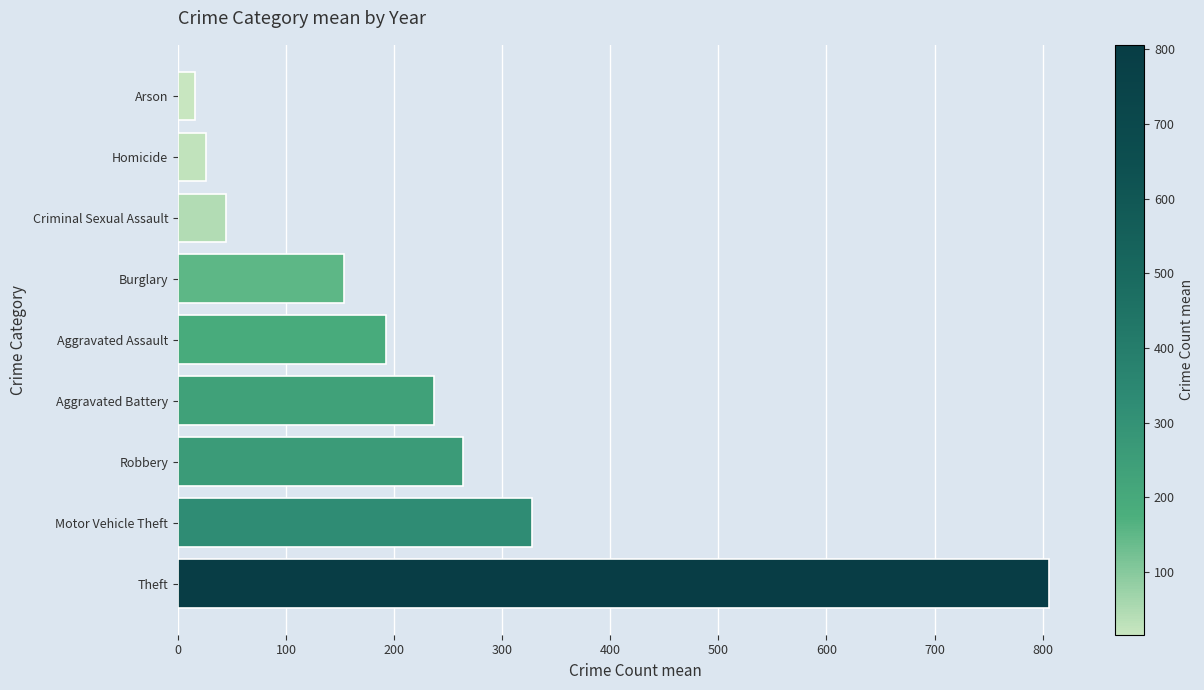

What is the sum of all values?

2065.9